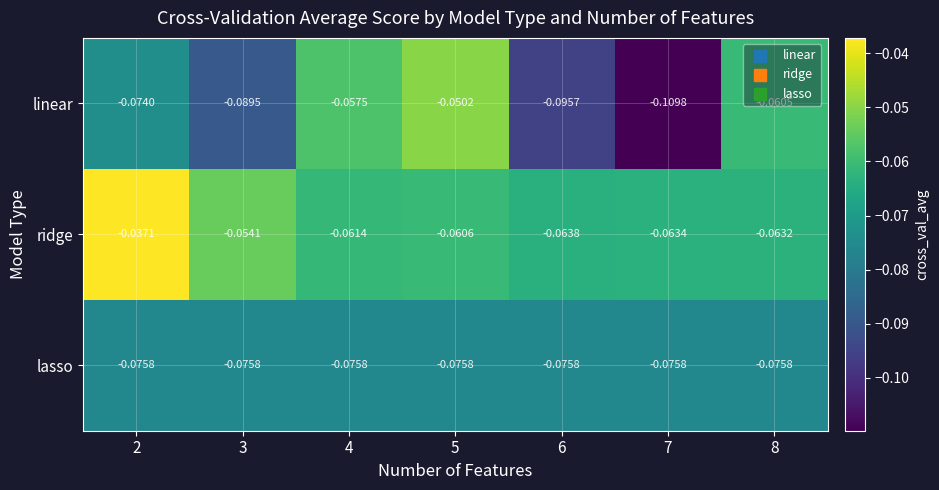

How many distinct data groups are displayed?

3